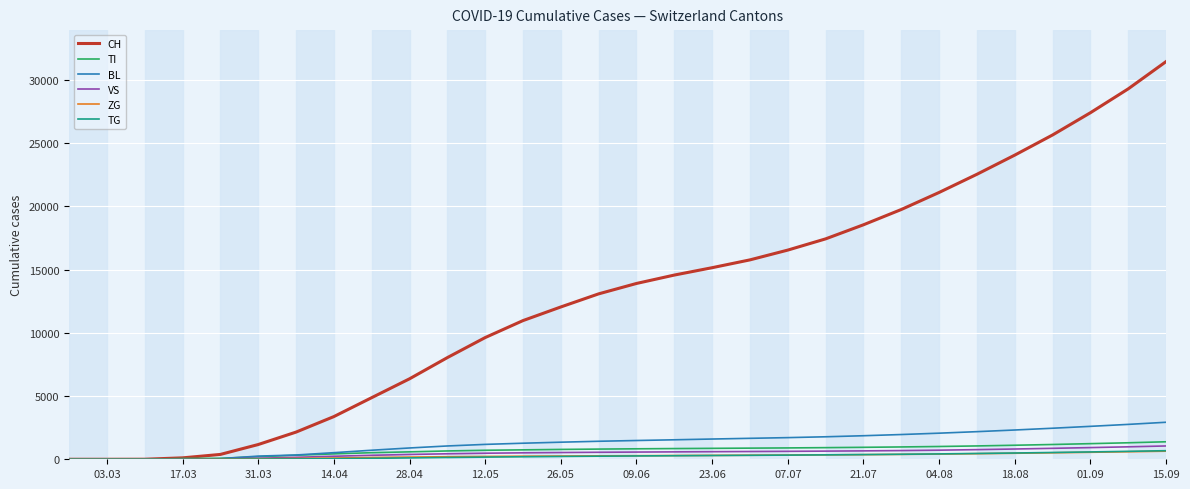

Which series has the largest total across all categories?

CH